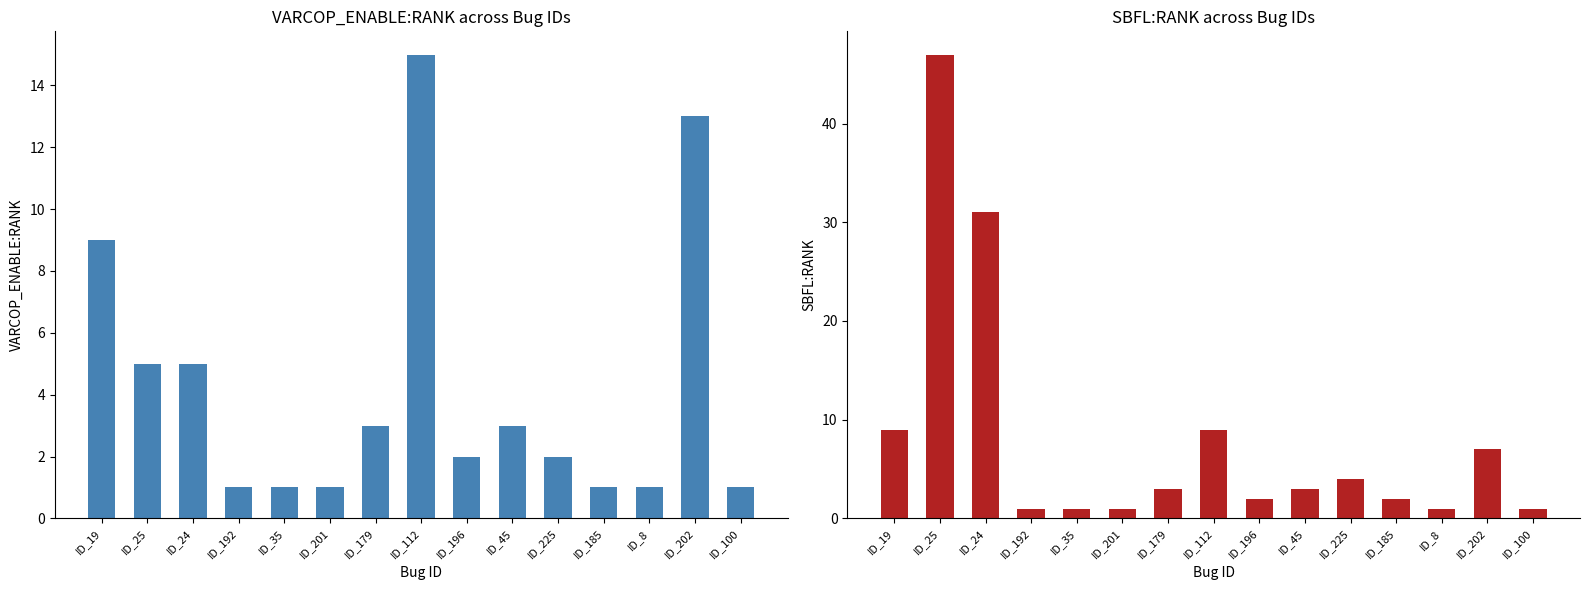

Between ID_19 and ID_179, which series saw the biggest shift?

VARCOP_ENABLE:RANK